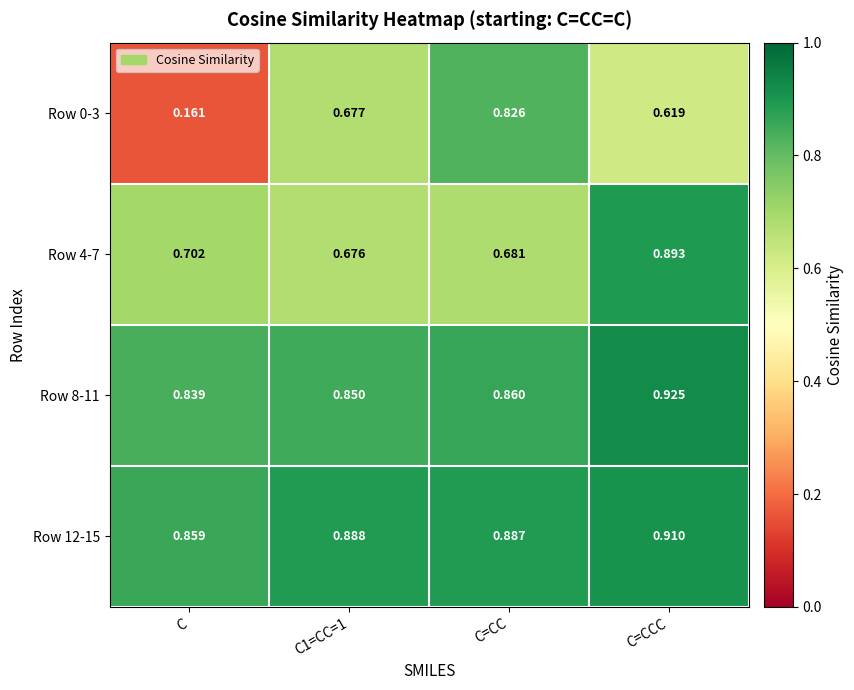

Which series changed the most between C and C1=CC=1?

Row 0-3